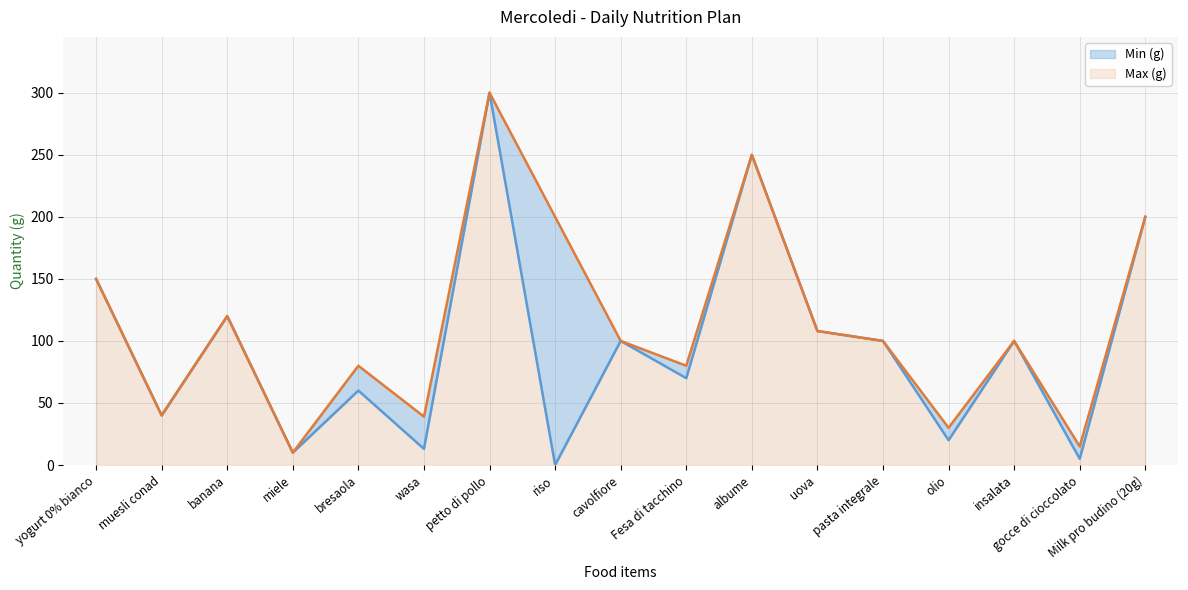

What are all the series names shown in the legend?

Min (g), Max (g)